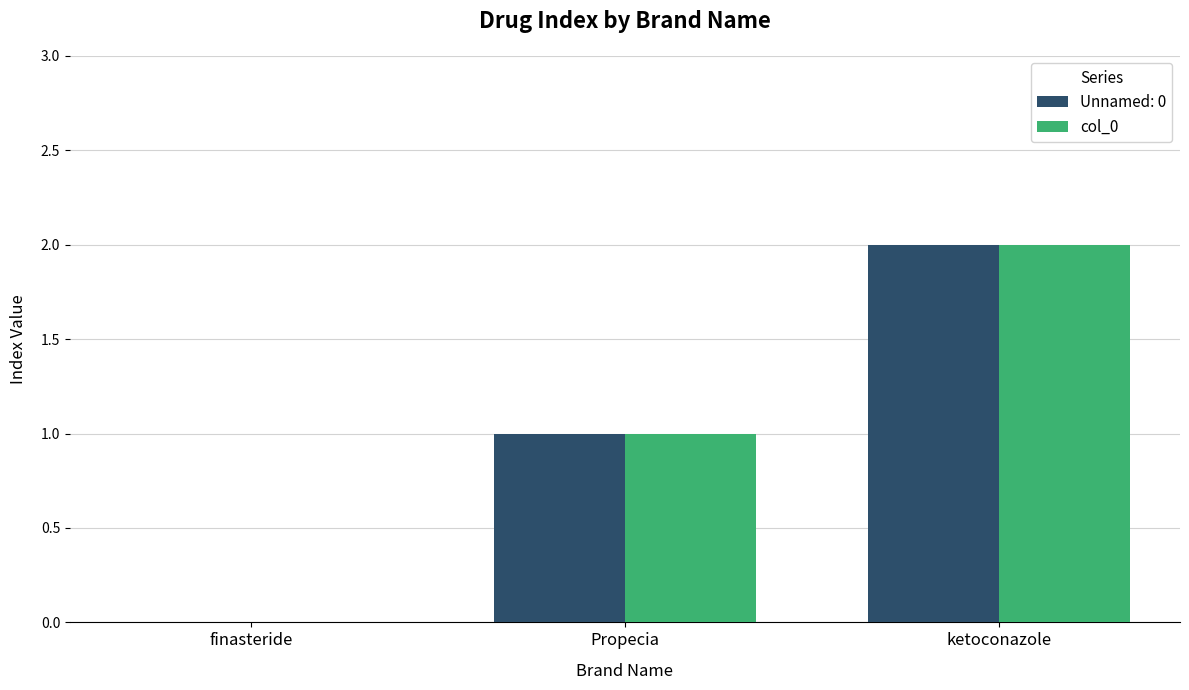

True or false: Unnamed: 0 has a value of 2 at ketoconazole.

True